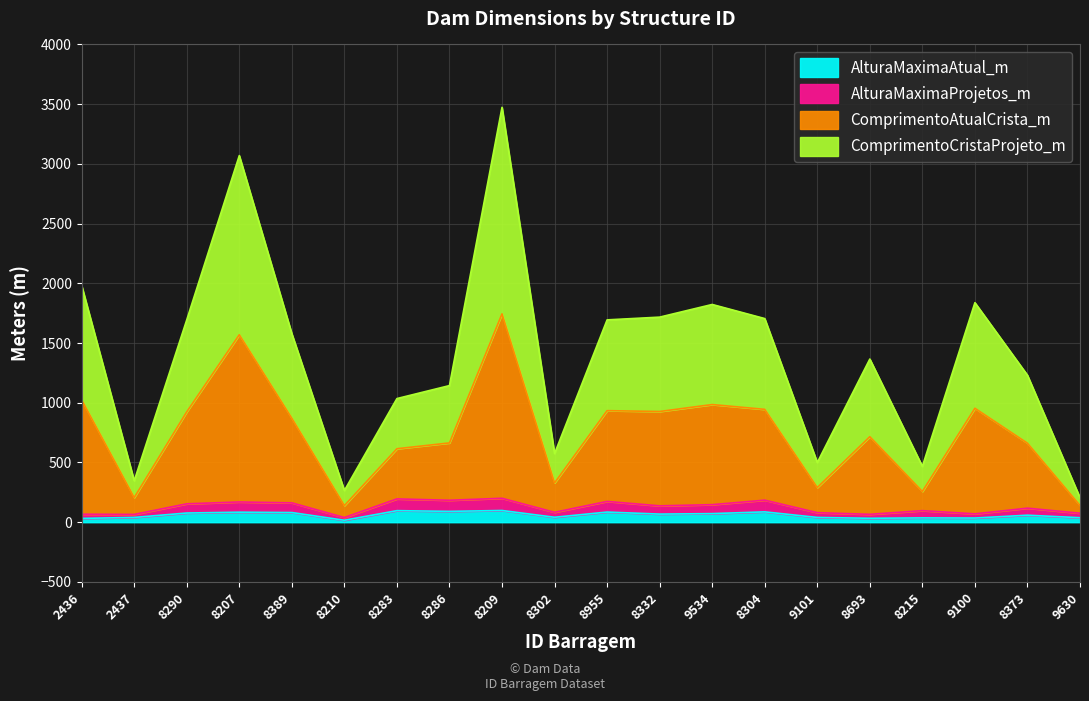

Which has a higher value, 9100 or 8283?

8283